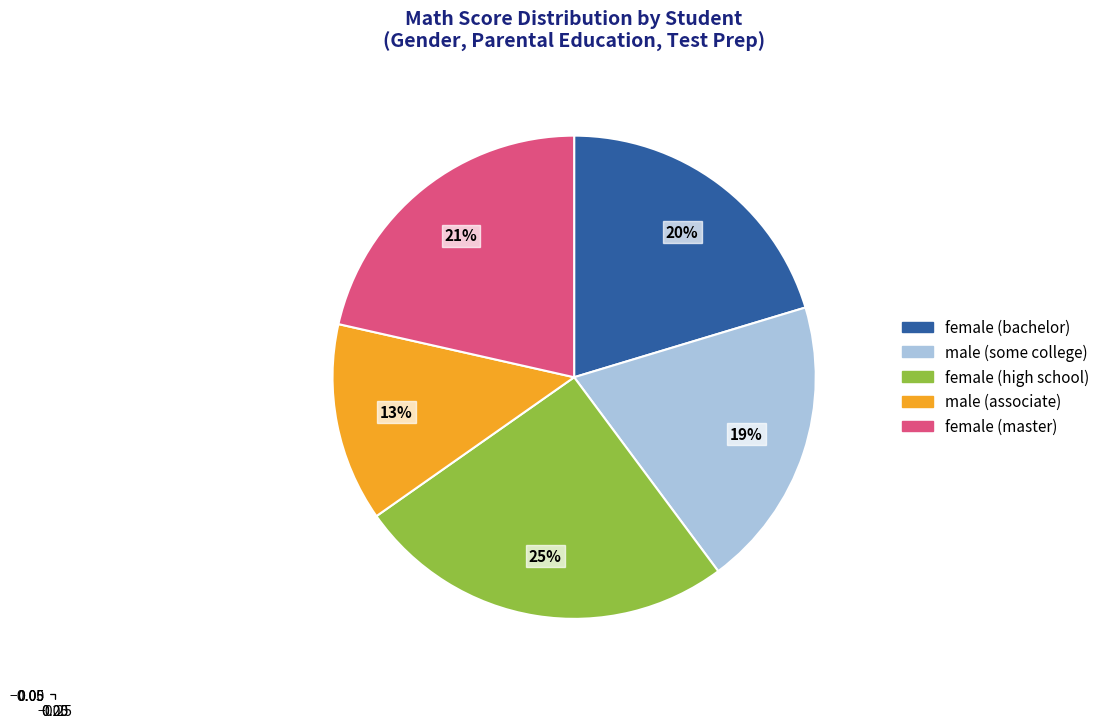

How many segments does this pie chart have?

5